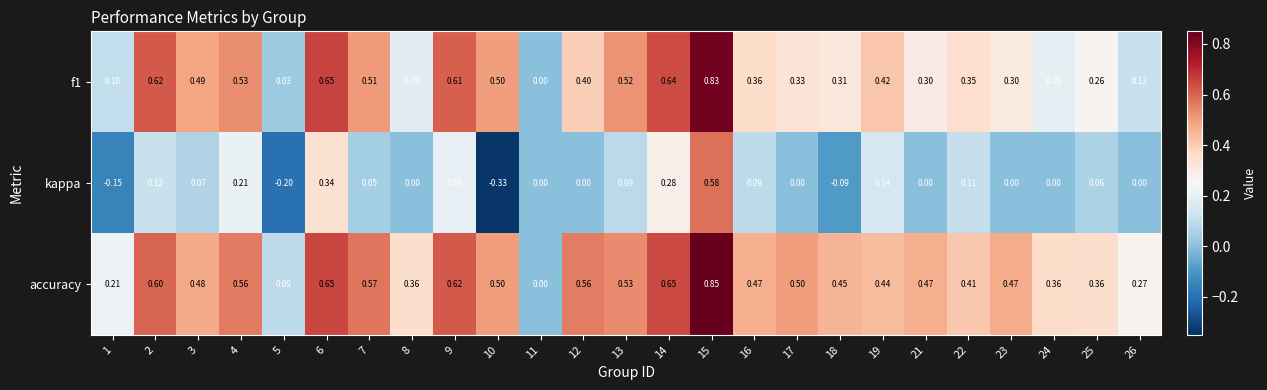

At 4, list the series in order from largest to smallest.

accuracy, f1, kappa